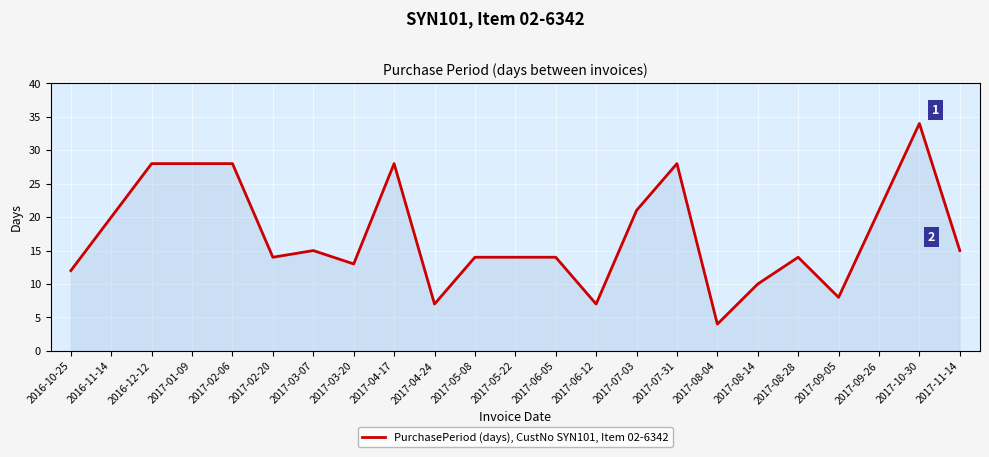

Reading left to right, what are all the values shown in this chart?

2016-10-25=12	2016-11-14=20	2016-12-12=28	2017-01-09=28	2017-02-06=28	2017-02-20=14	2017-03-07=15	2017-03-20=13	2017-04-17=28	2017-04-24=7	2017-05-08=14	2017-05-22=14	2017-06-05=14	2017-06-12=7	2017-07-03=21	2017-07-31=28	2017-08-04=4	2017-08-14=10	2017-08-28=14	2017-09-05=8	2017-09-26=21	2017-10-30=34	2017-11-14=15